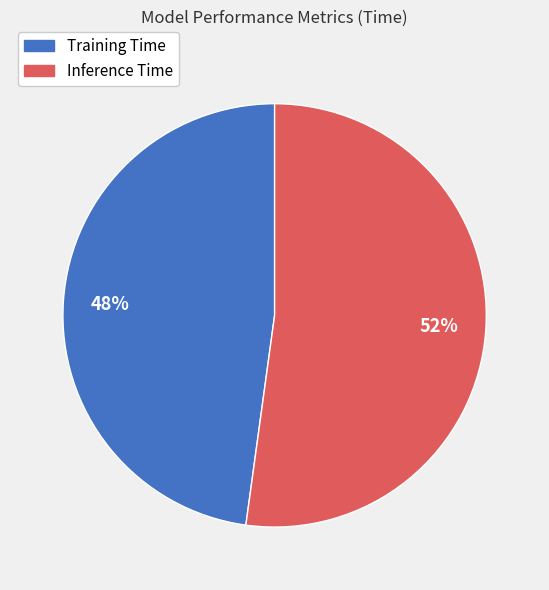

Rank the categories by value from highest to lowest.

Inference Time, Training Time